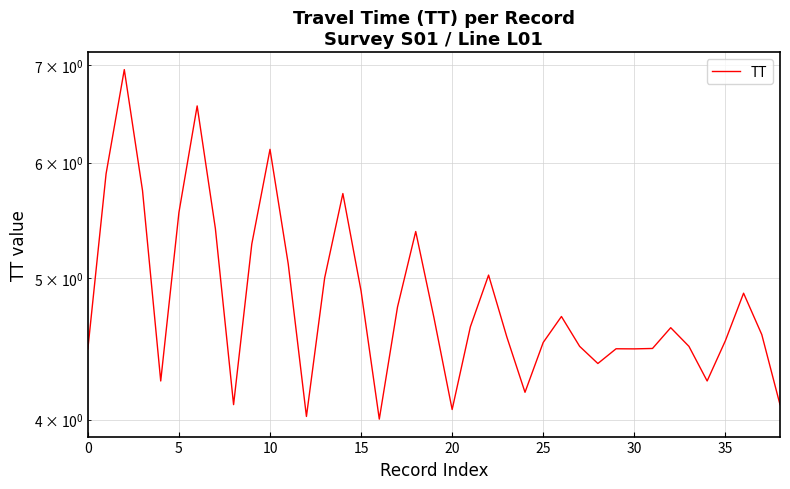

What is the ratio of the value at 38 to the value at 18?

0.8